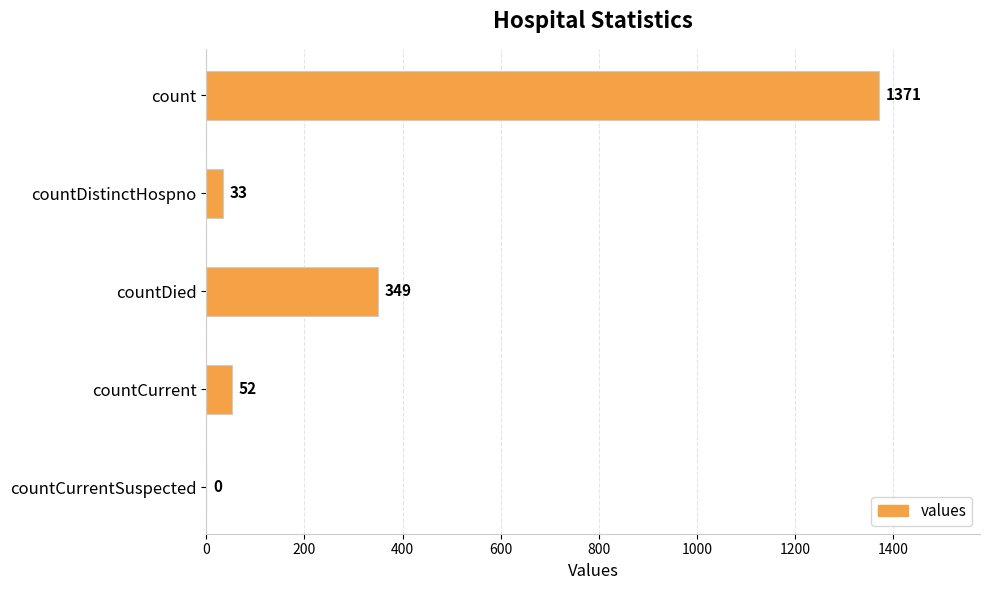

What is the greatest value displayed?

1371